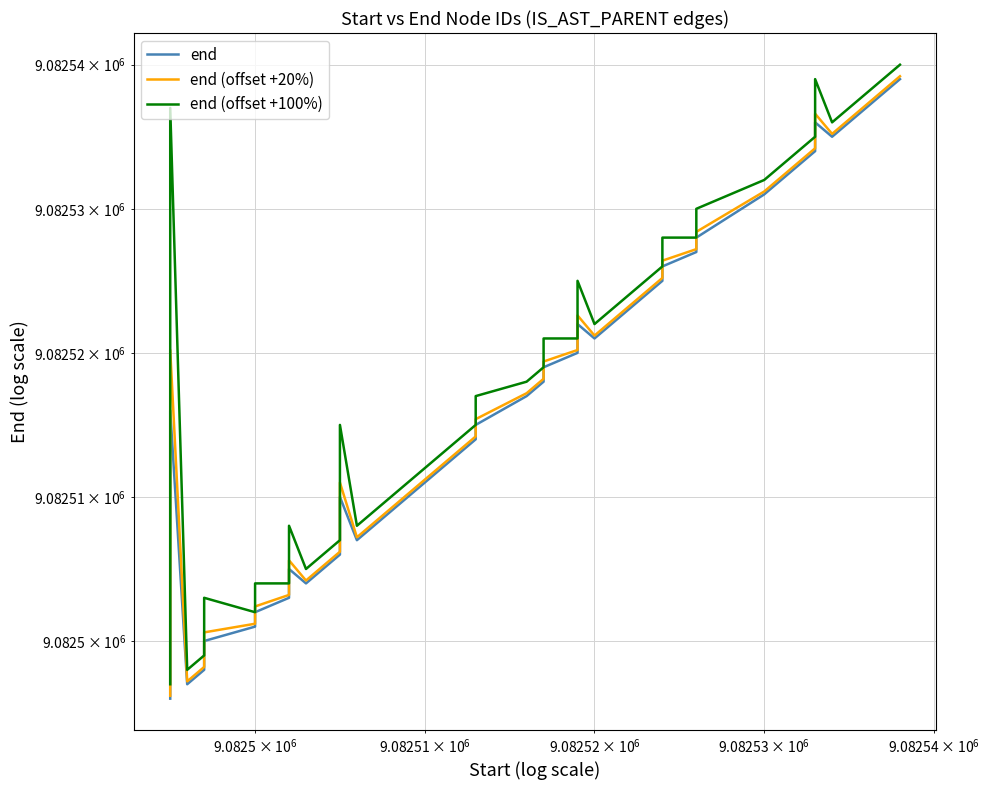

Is this an area chart (filled region under the line)?

No